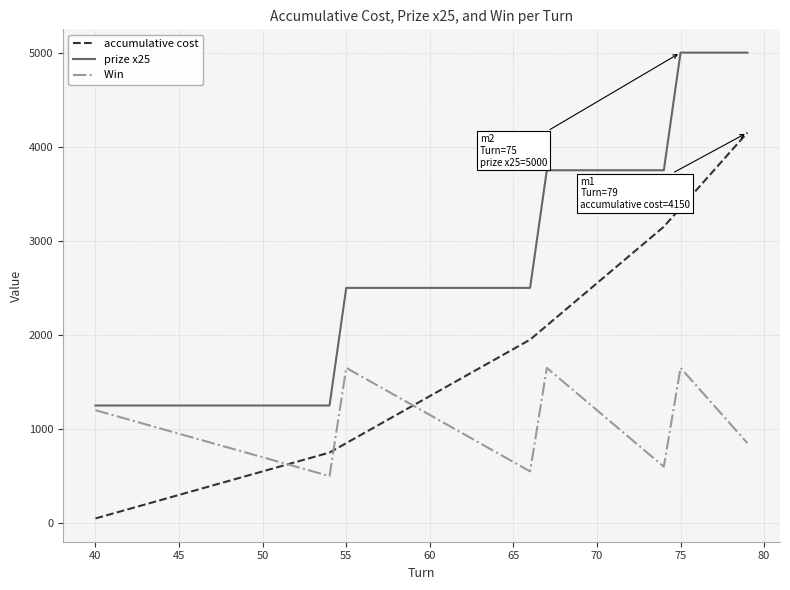

What is the greatest value displayed?

5000